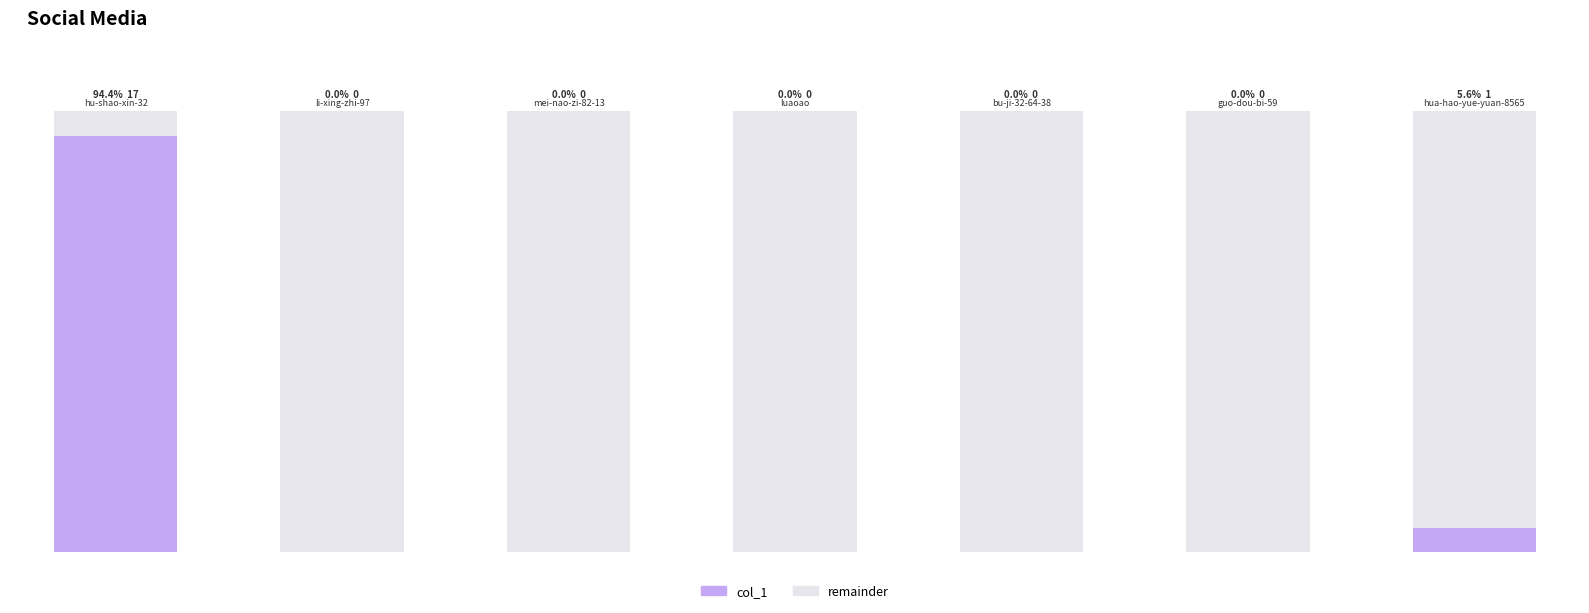

Does the chart contain stacked bars?

No